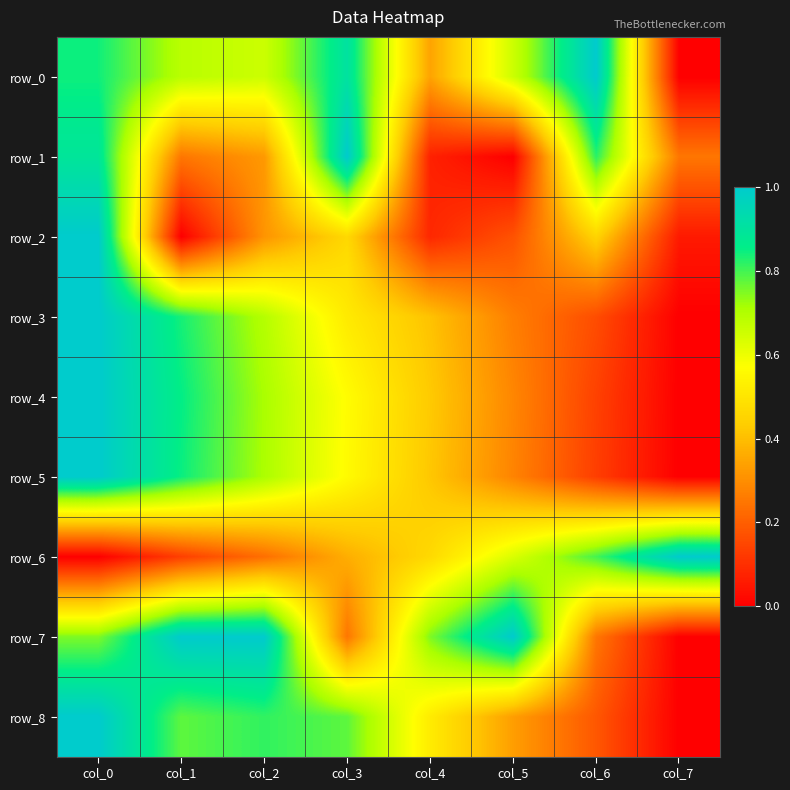

True or false: row_8 has a value of 0.5 at col_0.

False